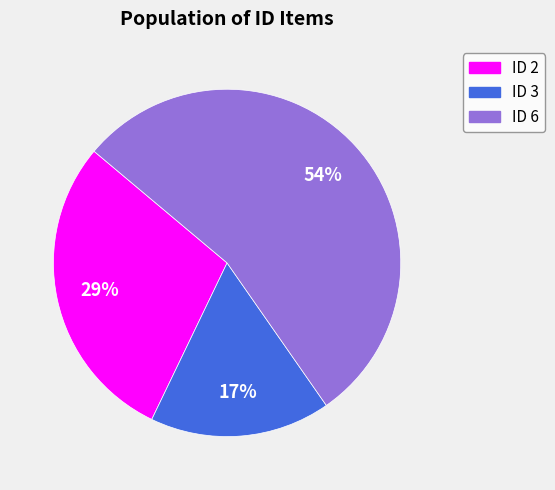

To the nearest percent, what percentage of the pie is ID 6?

54%